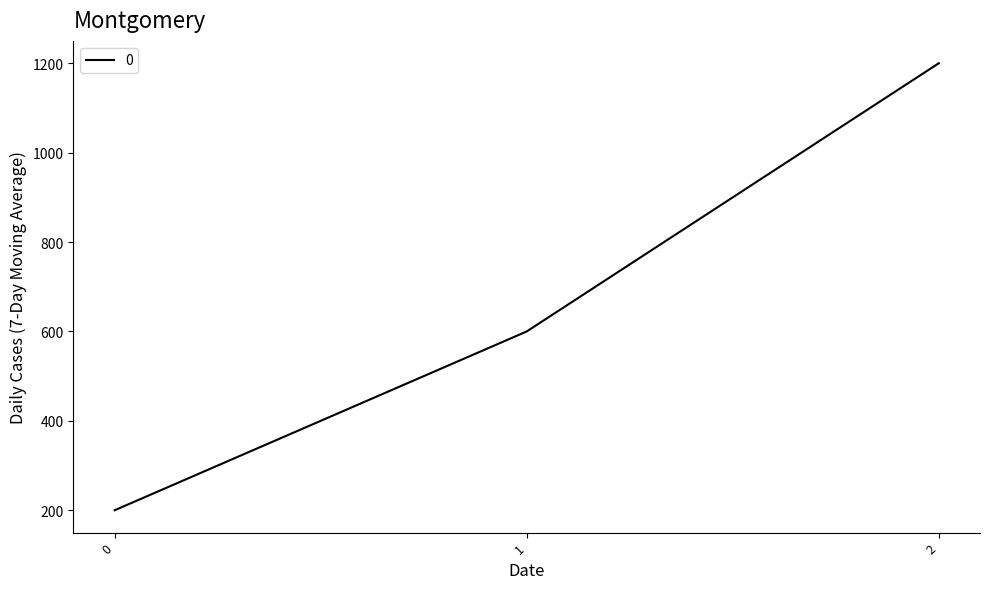

Reading left to right, extract all data points from this chart.

0=200	1=600	2=1200